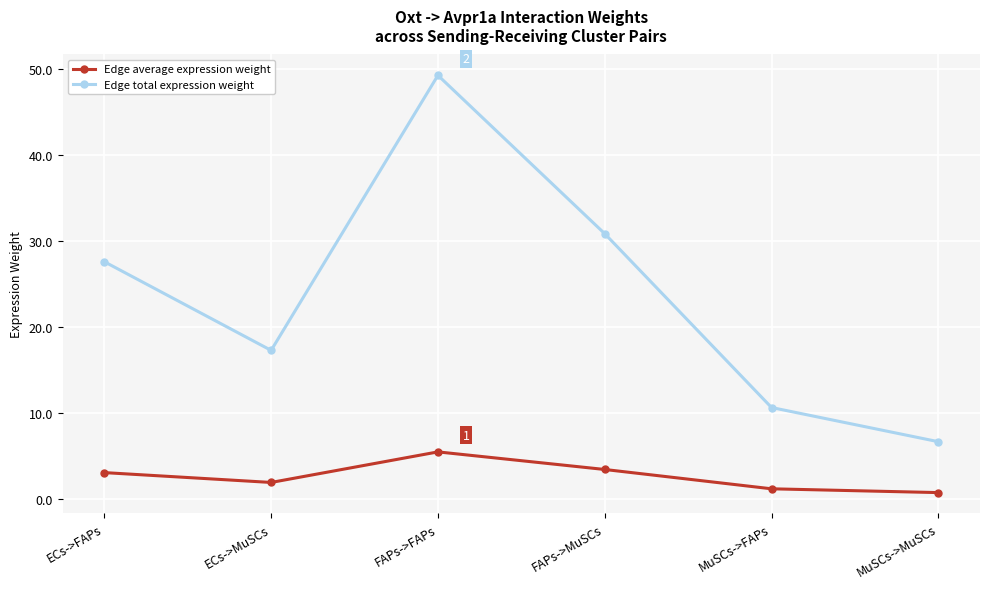

Which category has the lowest value in the Edge total expression weight series?

MuSCs->MuSCs